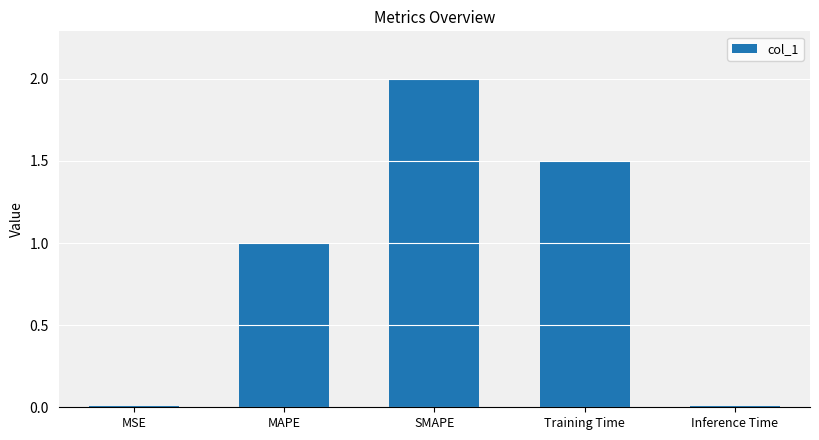

Read the value at Training Time.

1.5